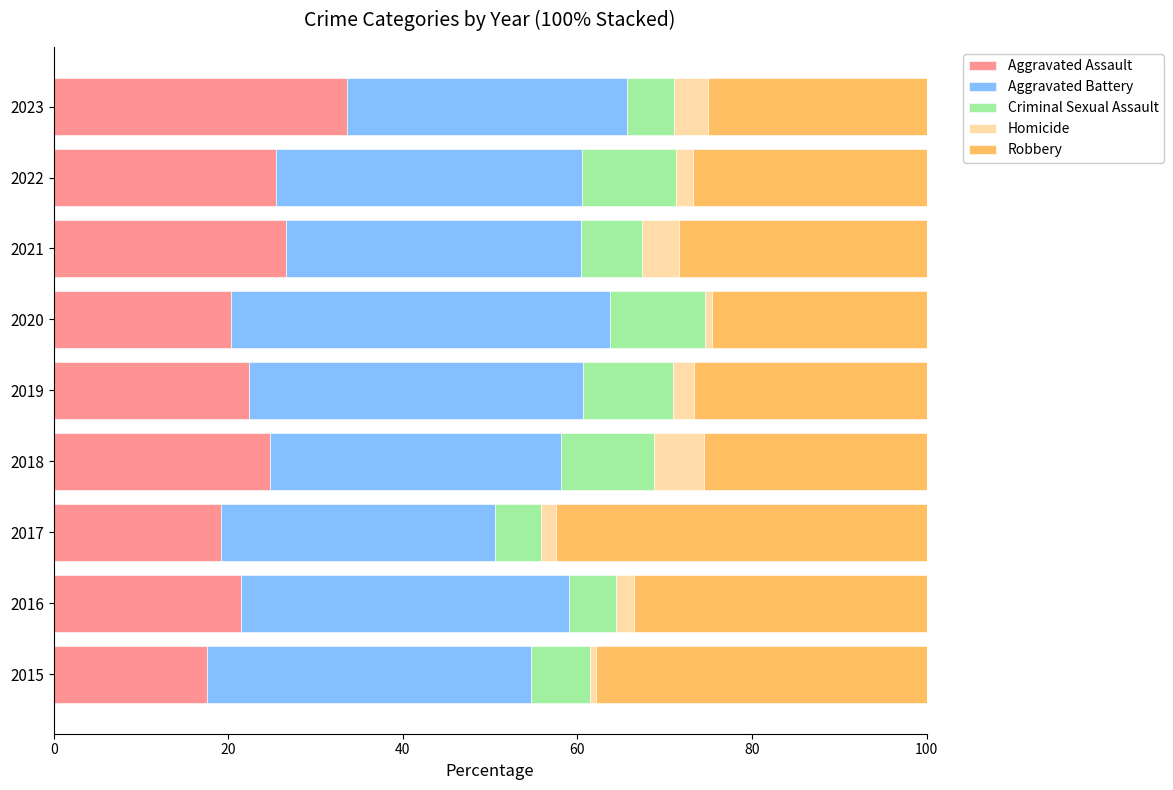

What is the total value across all series at 2019?

100.0